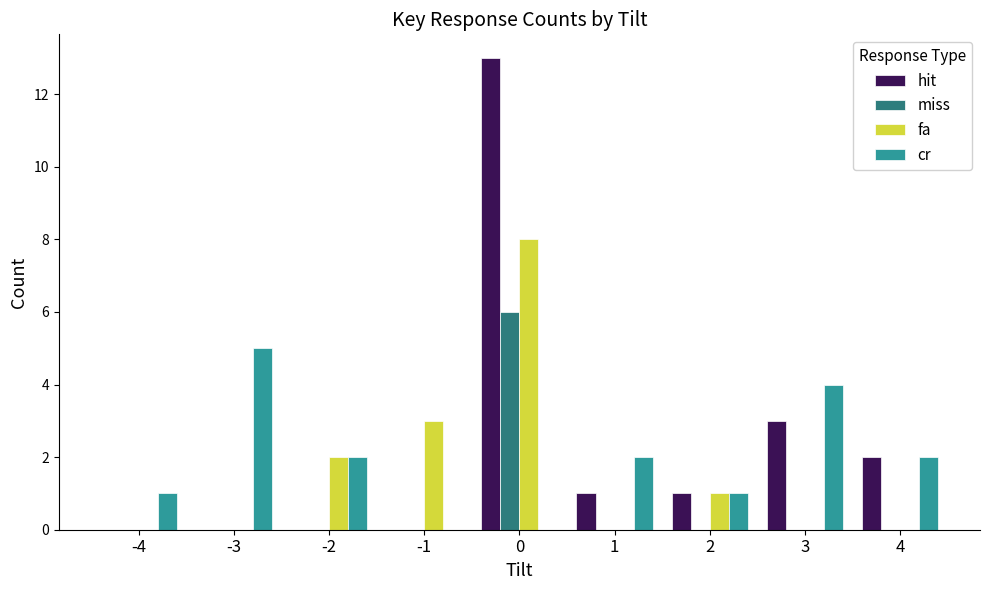

Is the value of fa at 0 greater than the value of cr at 4?

Yes